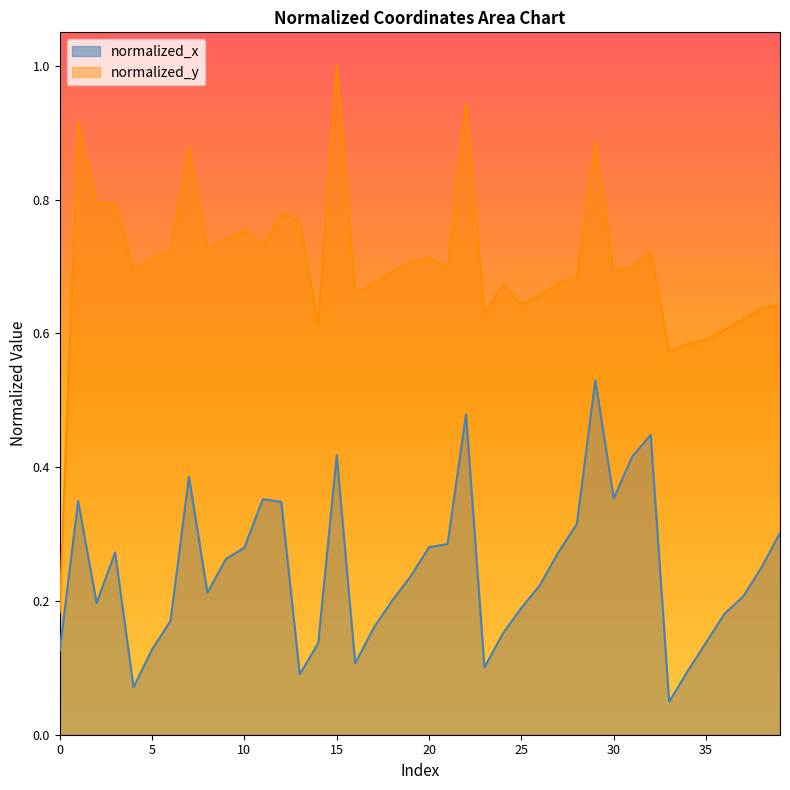

The normalized_y series shows 0.2 at 23. True or false?

False